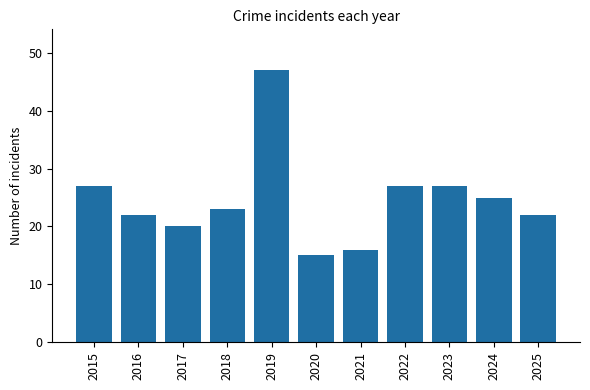

What is the smallest value displayed?

15